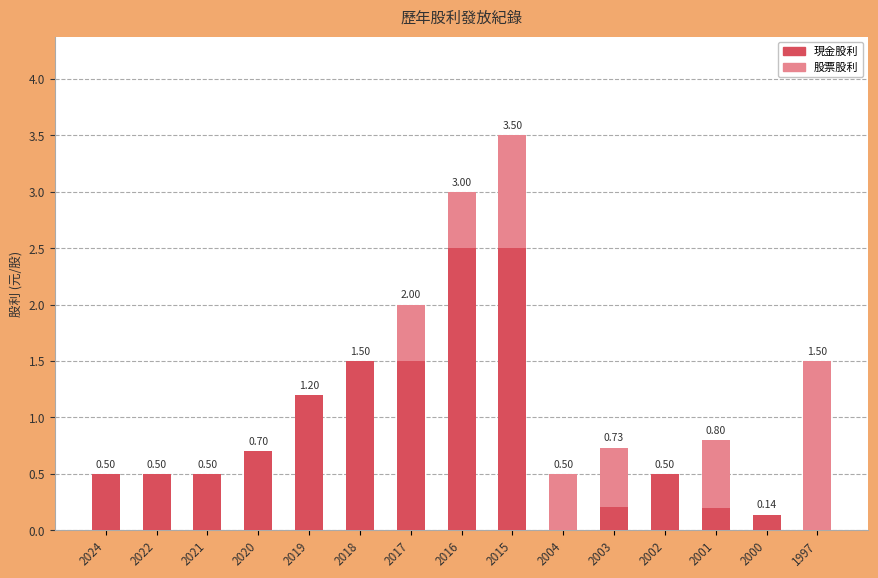

What is the sum of the 現金股利 values at 2000 and 2024?

0.6